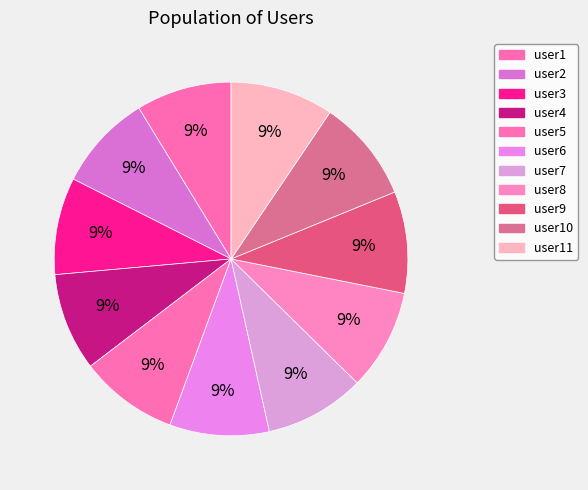

Count the number of slices in the pie.

11